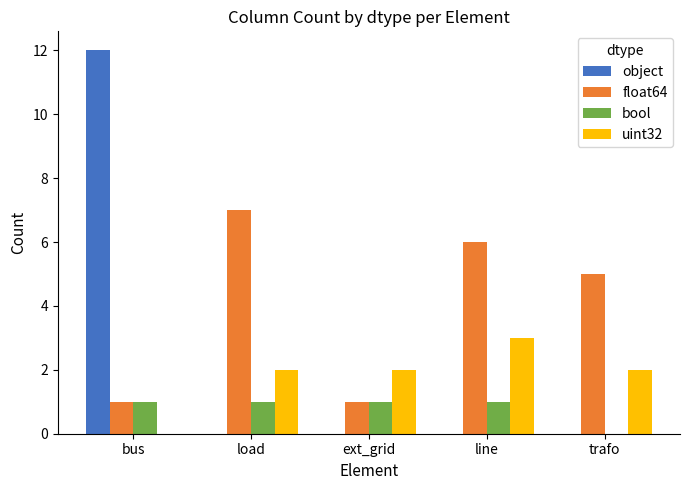

Which series changed the most between bus and trafo?

object